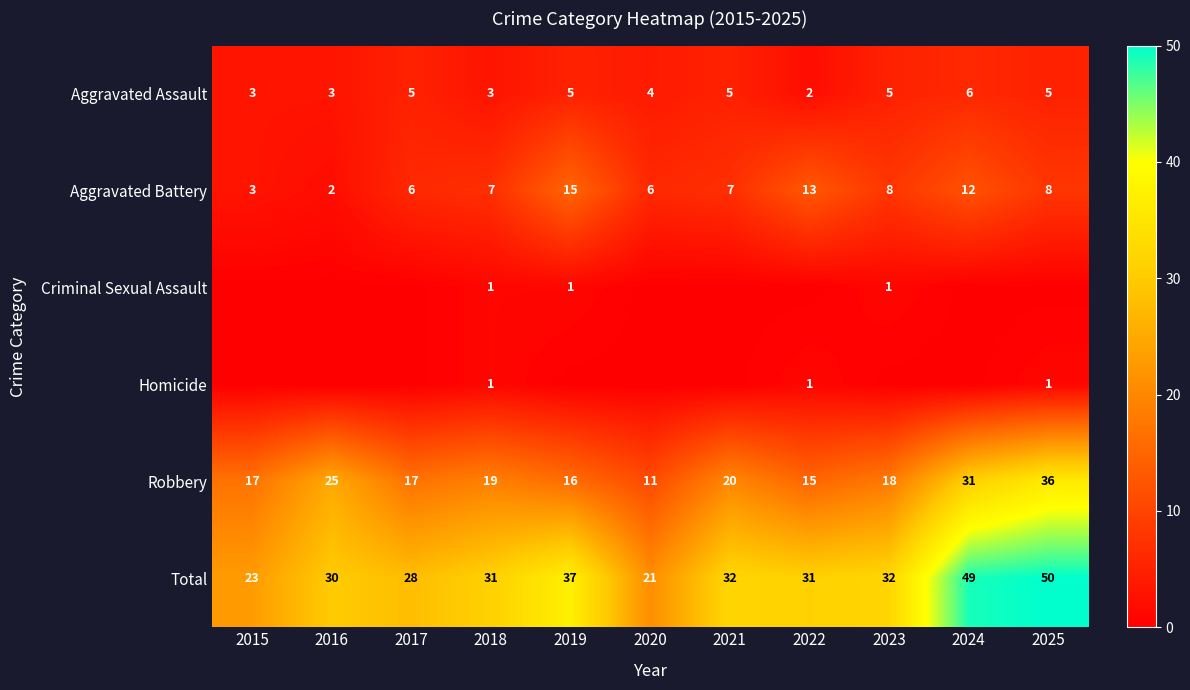

The Aggravated Assault series shows 3 at 2015. True or false?

True